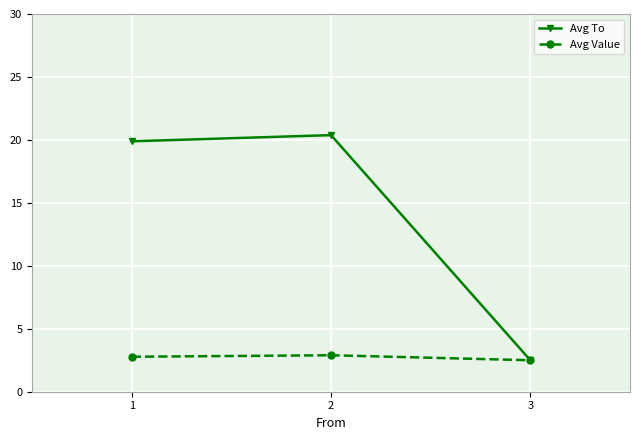

Rank the series by their average value, from lowest to highest.

Avg Value, Avg To